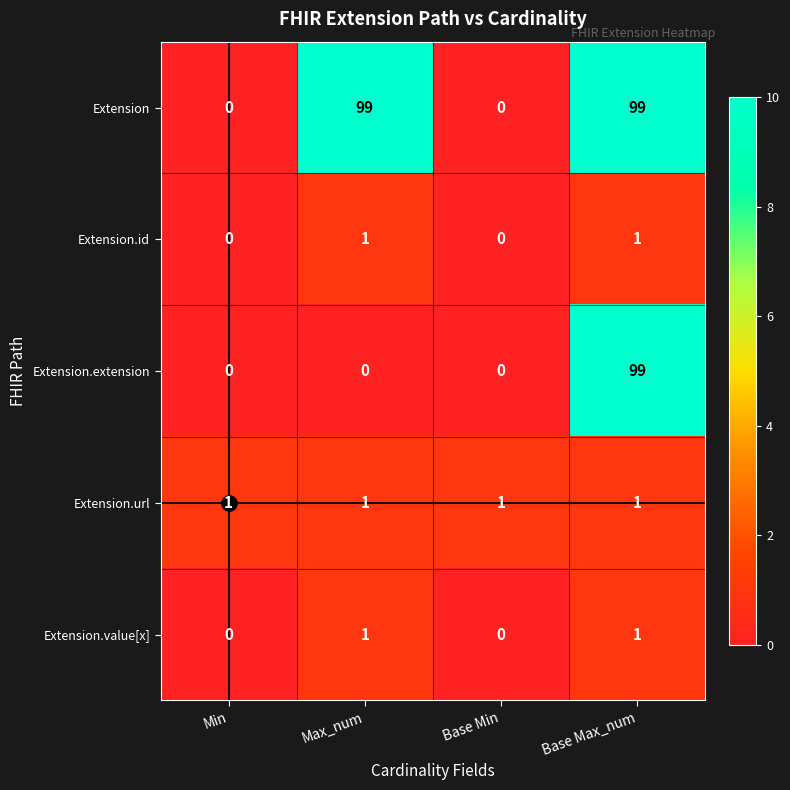

What is the sum of the Extension.extension values at Base Max_num and Max_num?

99